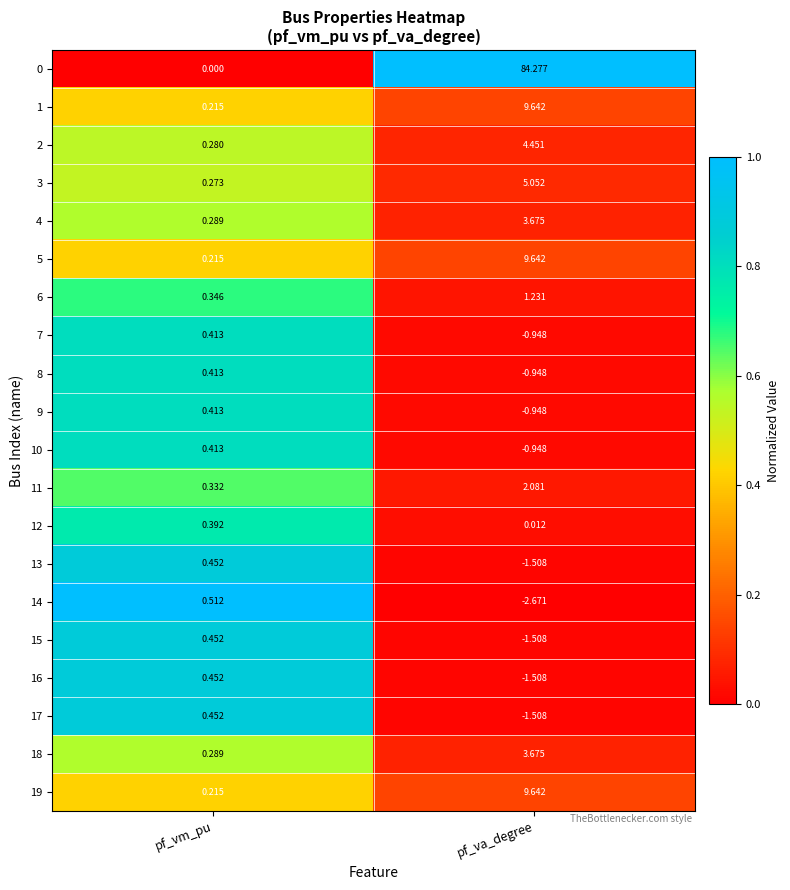

Where is 18 nearest to the value 1?

pf_vm_pu